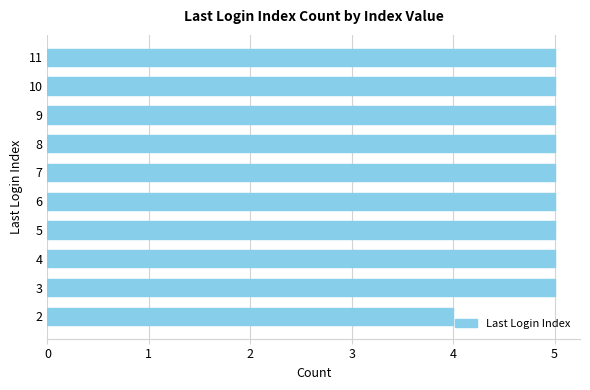

Is it true that the value at 9 is 7?

False